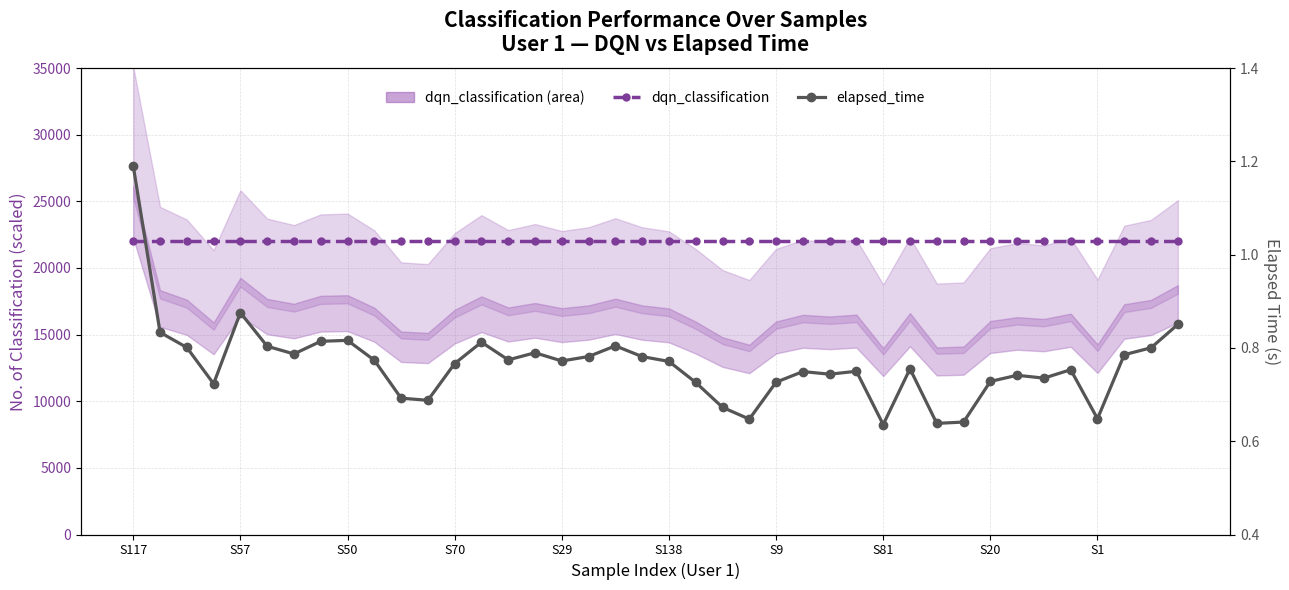

List the labels in order of elapsed_time value, smallest first.

28, 30, 31, 23, 36, 22, 11, 10, S70, 21, 24, 32, 34, 33, 26, 25, 27, 35, 29, 12, 20, 16, S1, 14, 19, 17, 37, S9, 15, 38, S50, S138, 18, 13, S81, S20, S57, 39, S29, S117